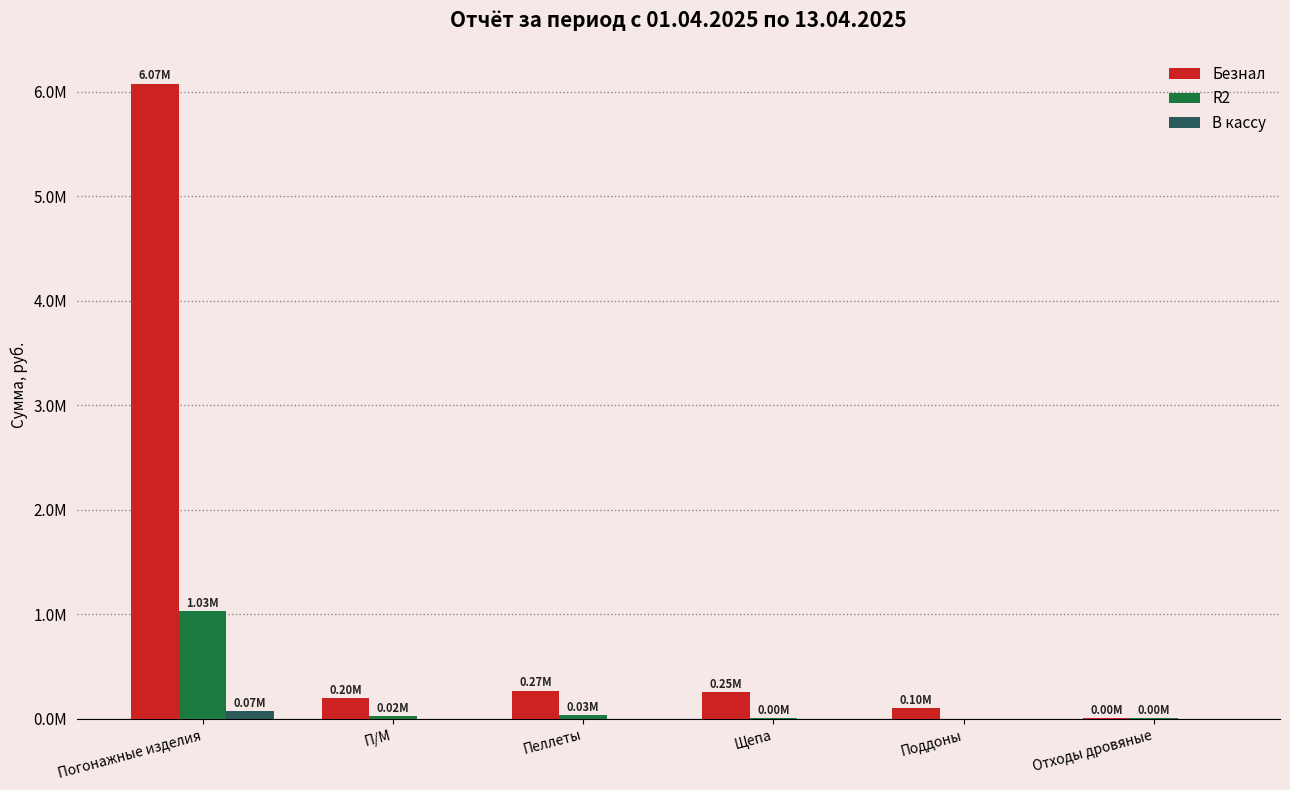

Where is R2 nearest to the value 512726?

Пеллеты